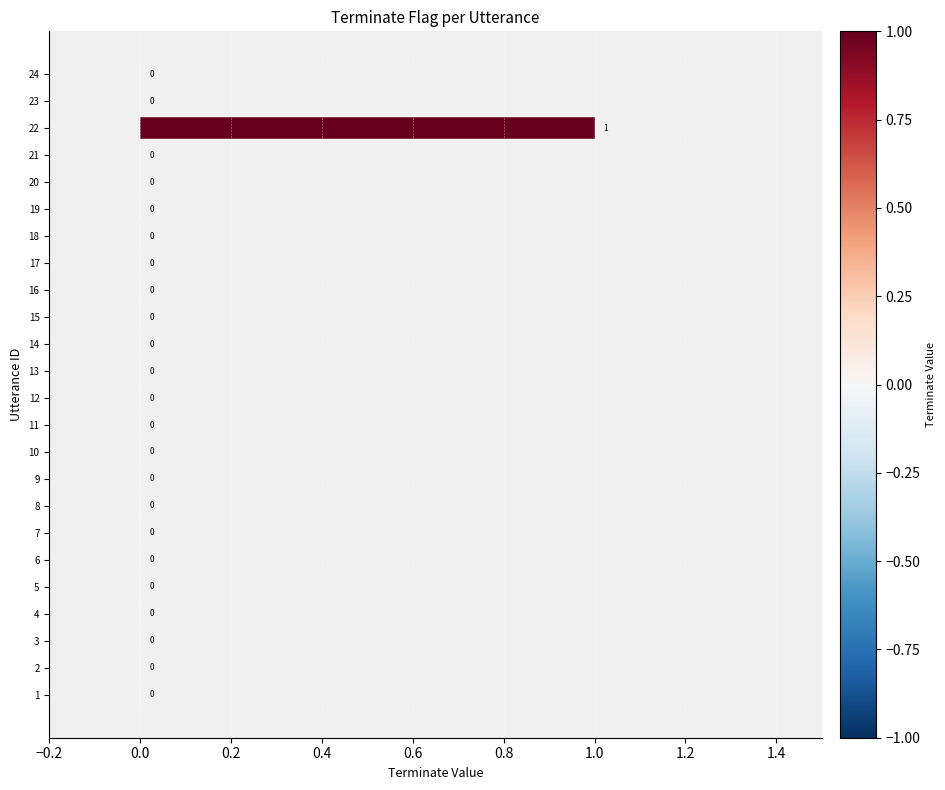

How many values exceed 0?

1